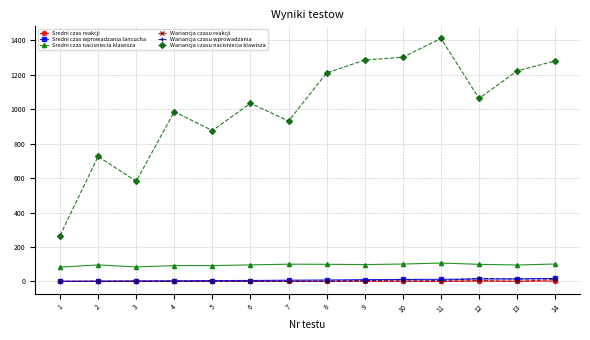

True or false: Wariancja czasu reakcji has more than 0 interior local peaks.

True